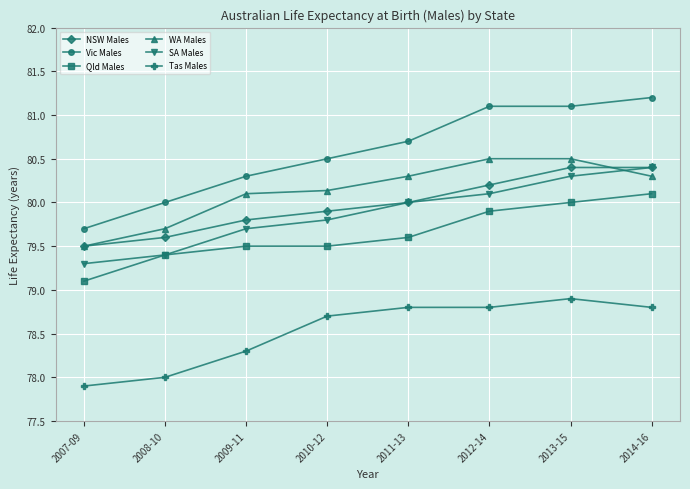

What is the difference between the maximum and minimum values in the Qld Males series?

1.0